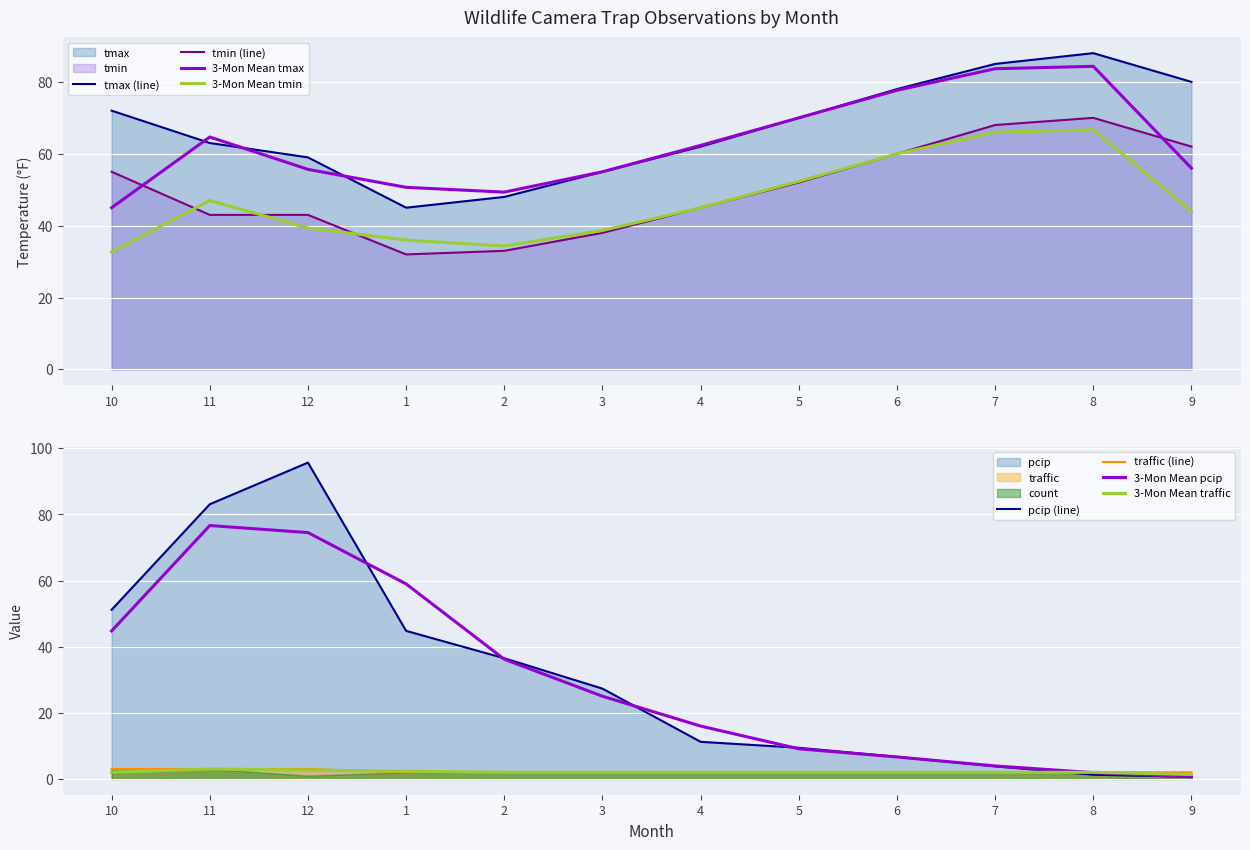

Which series has the widest spread of values?

pcip